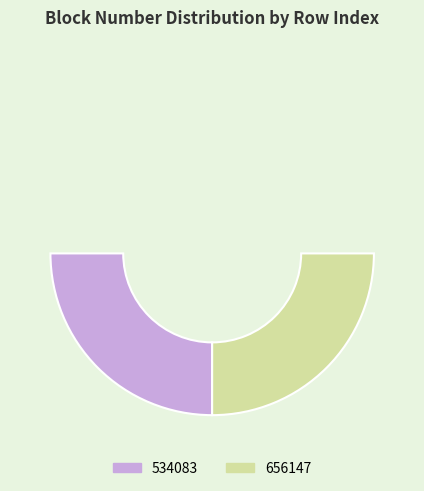

Is the sum of 656147 and 534083 greater than half?

Yes